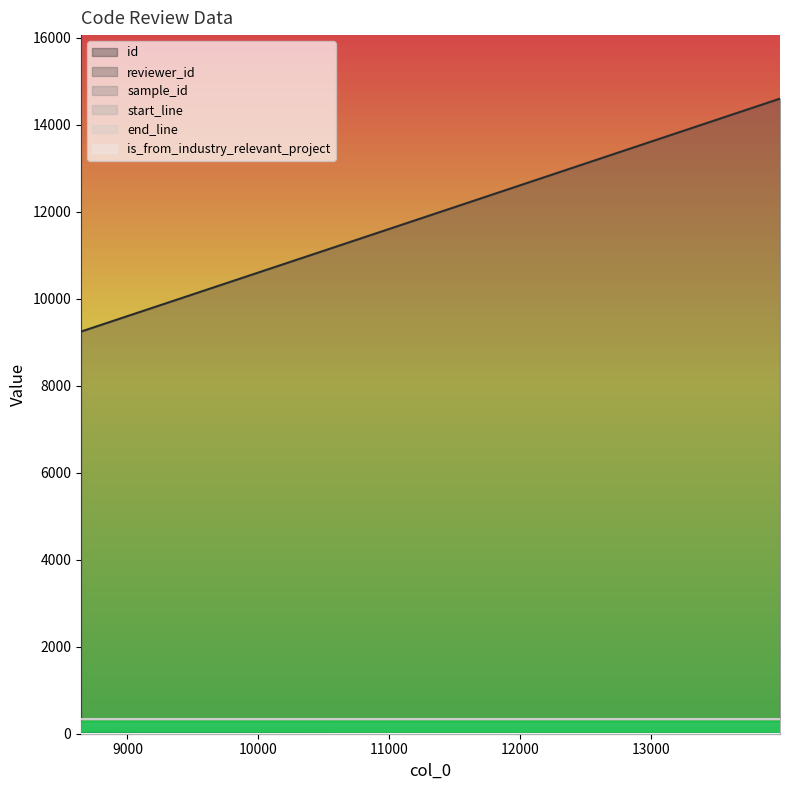

What is the value of the is_from_industry_relevant_project point at the 2nd from the left?

0.5